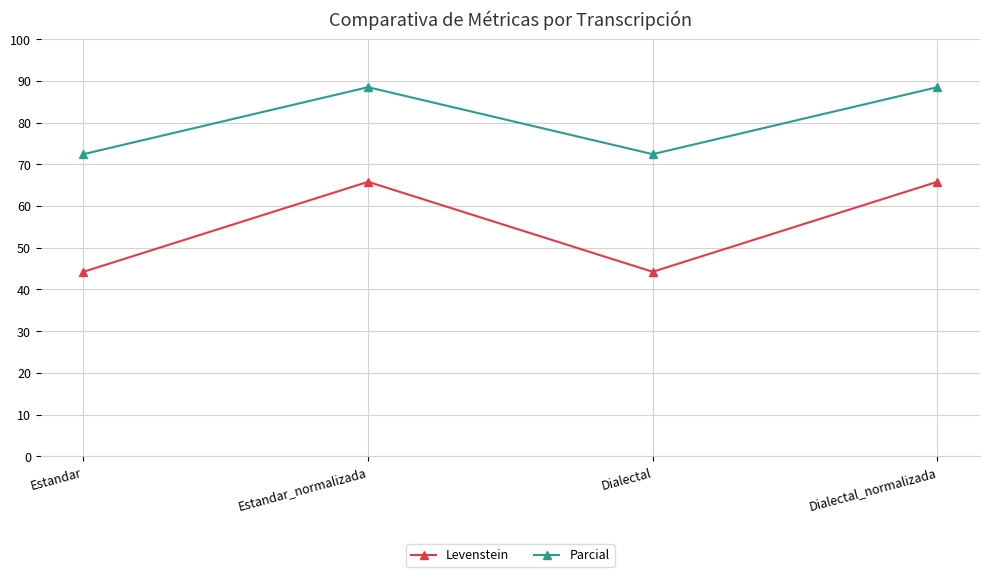

What is the label of the 1st point from the right?

Dialectal_normalizada